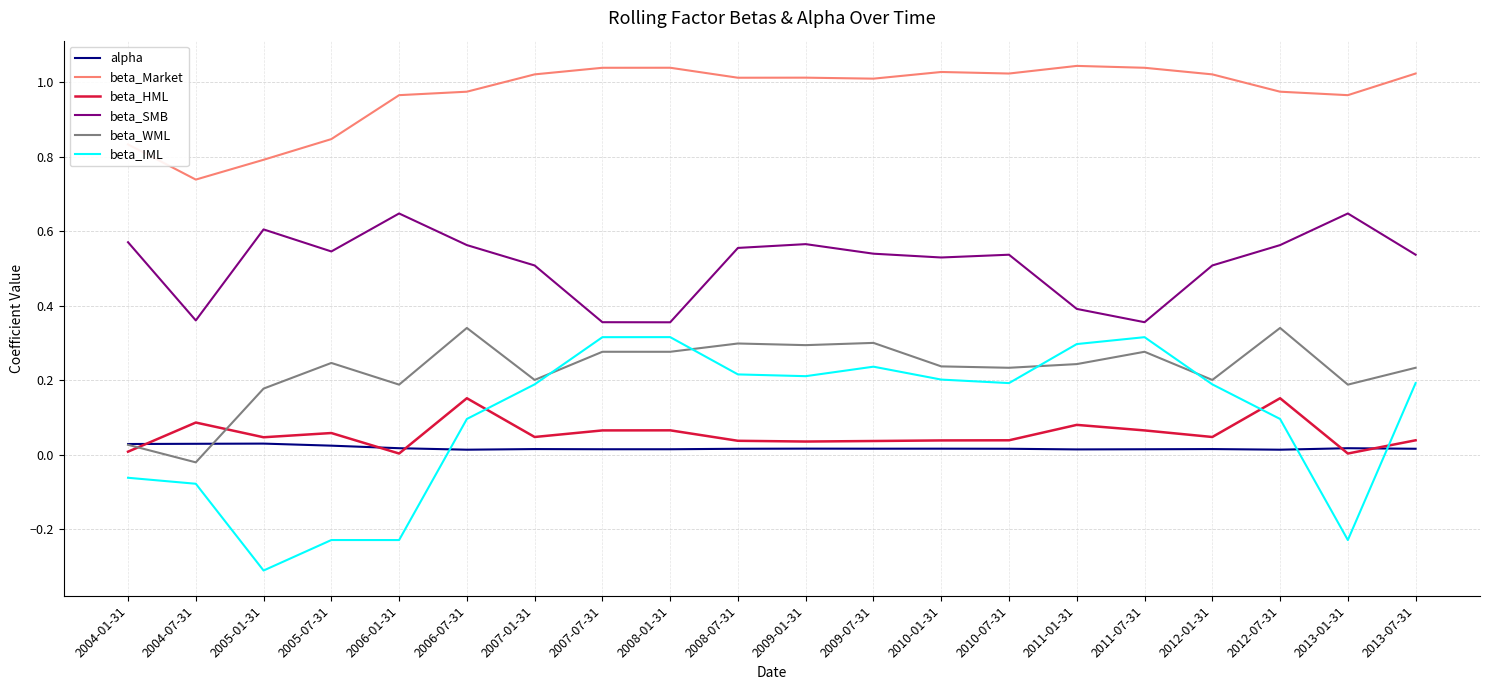

What are all the series names shown in the legend?

alpha, beta_Market, beta_HML, beta_SMB, beta_WML, beta_IML